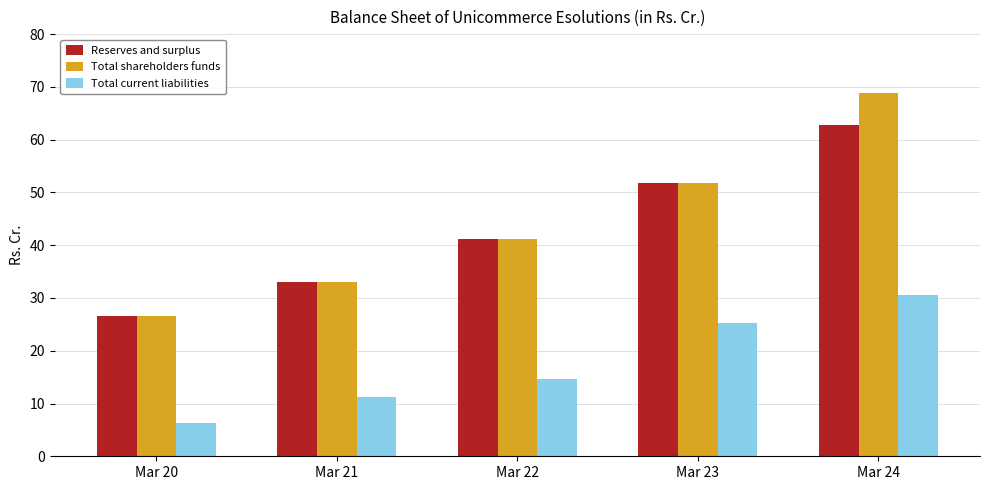

At which category is the sum across all series the highest?

Mar 24